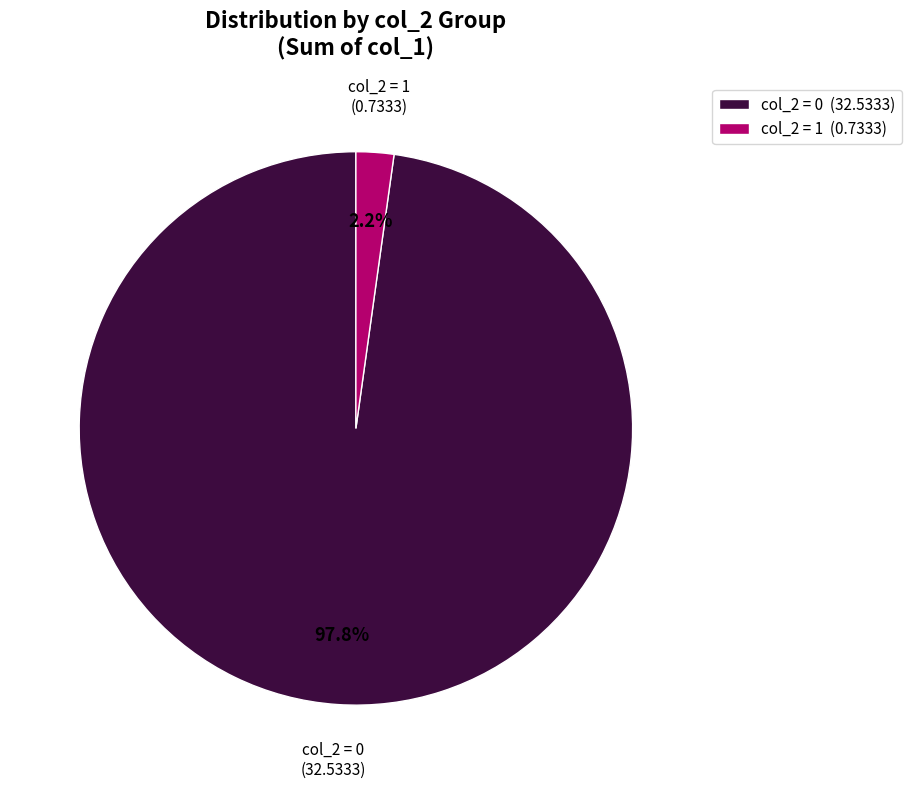

How many slices are in this pie chart?

2